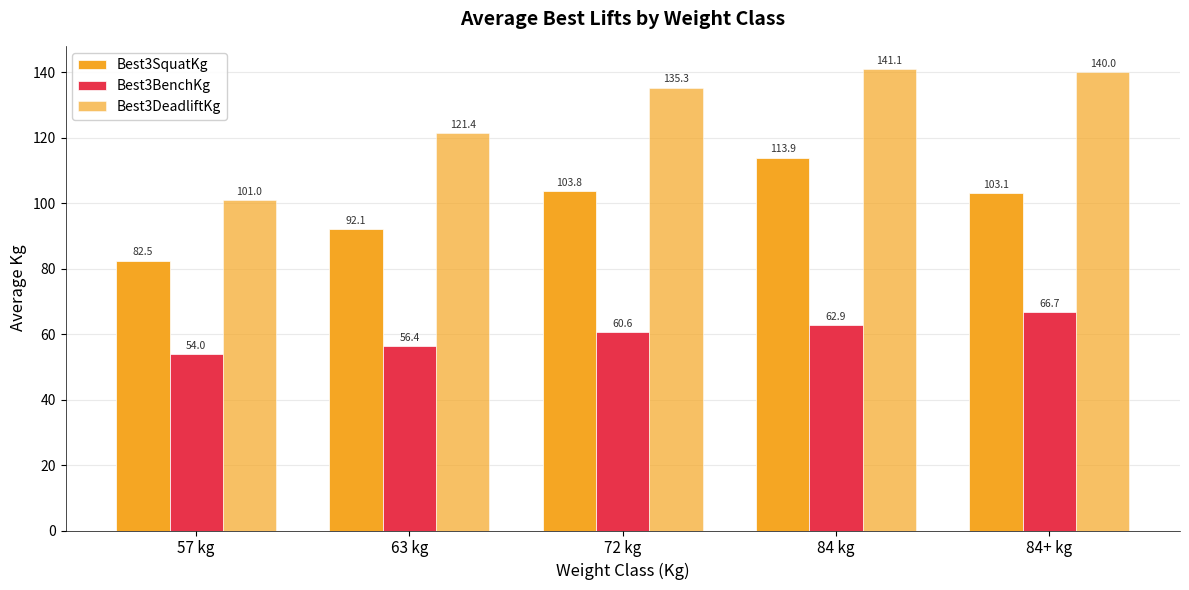

Count the number of categories in the chart.

5